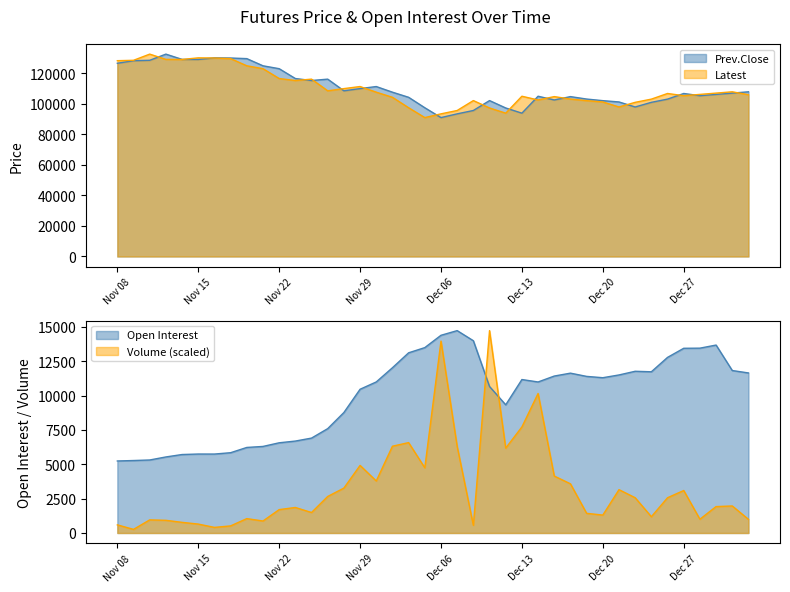

Rank the series at Nov 09 from lowest to highest value.

Volume, Open Interest, Prev.Close, Latest